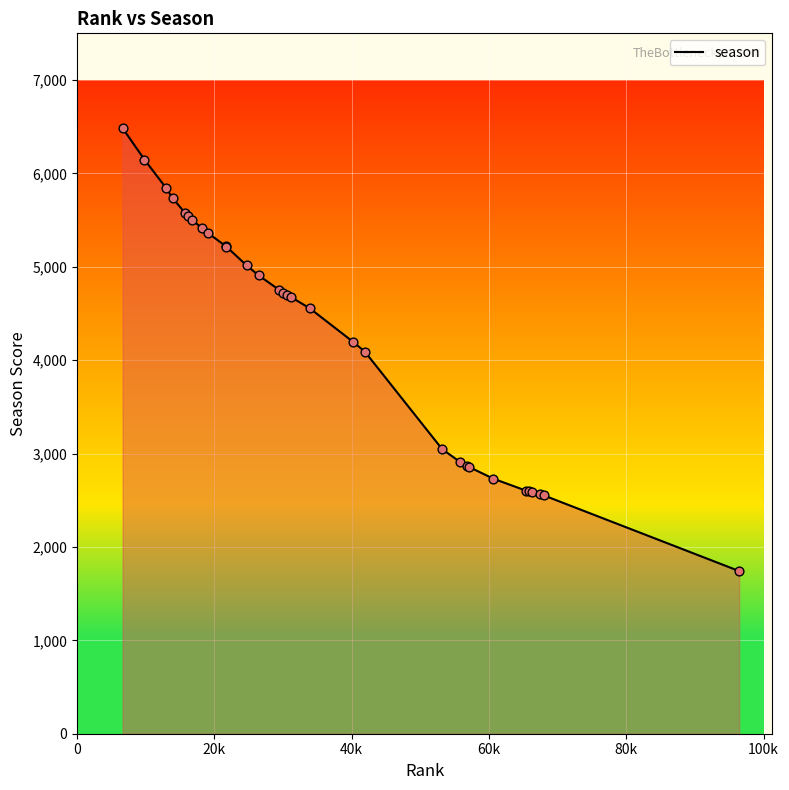

What is the maximum value shown in the chart?

6485